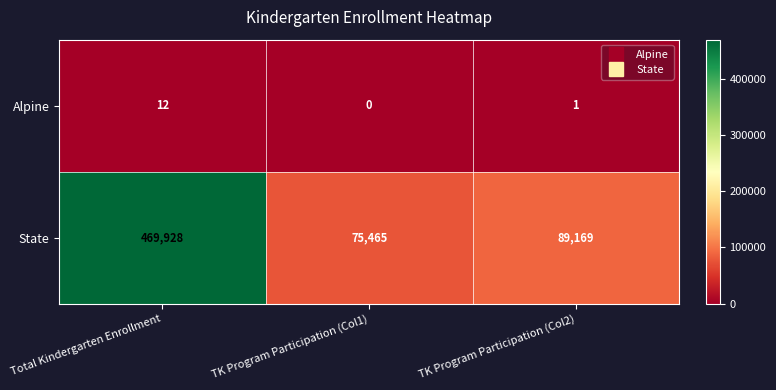

Rank the categories by State value from highest to lowest.

Total Kindergarten Enrollment, TK Program Participation (Col2), TK Program Participation (Col1)